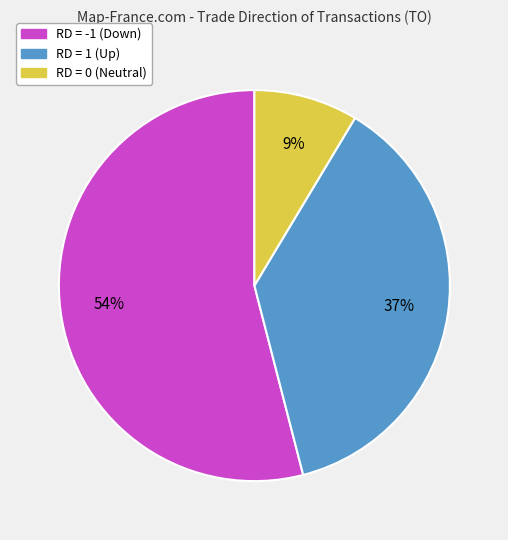

To the nearest percent, what is the difference between the largest and smallest slice percentages?

45%